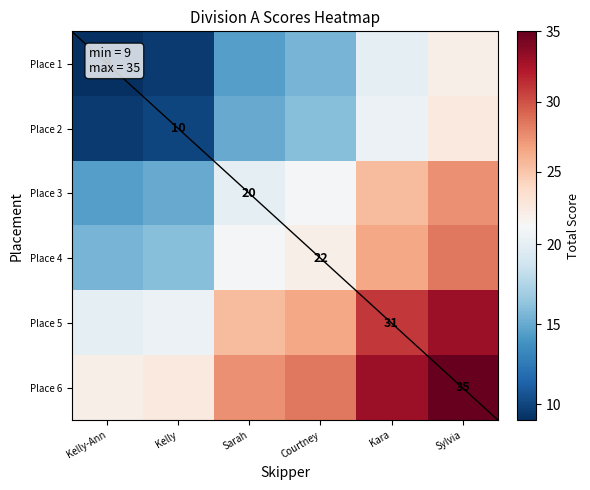

True or false: Place 6 has a value of 22.5 at Kelly.

True